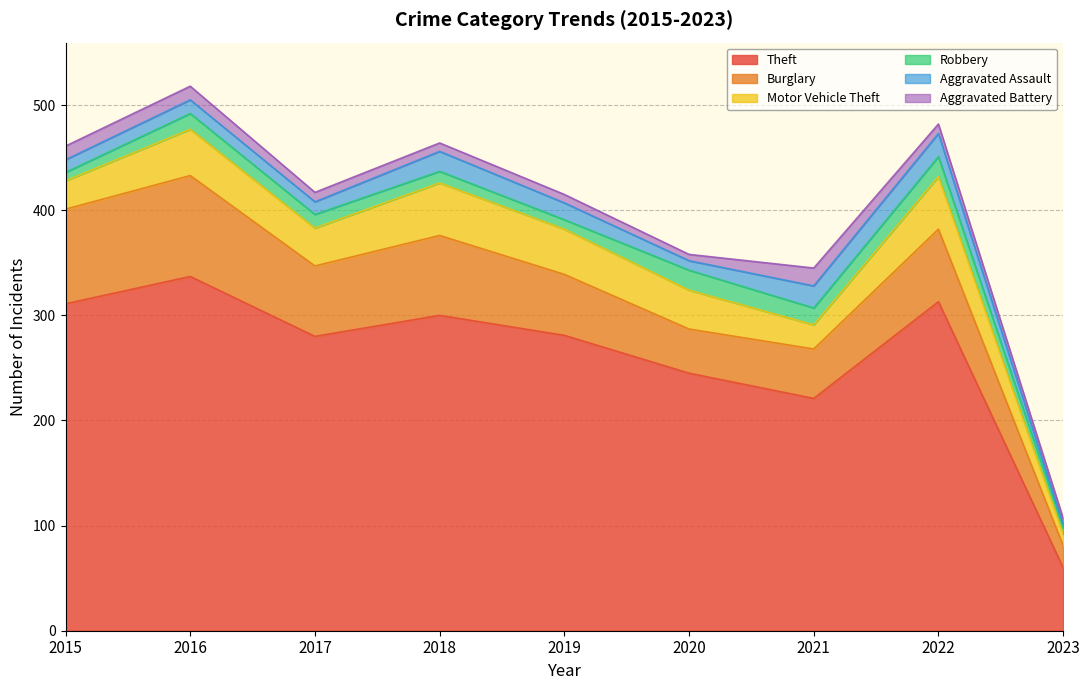

What are all the series names shown in the legend?

Theft, Burglary, Motor Vehicle Theft, Robbery, Aggravated Assault, Aggravated Battery